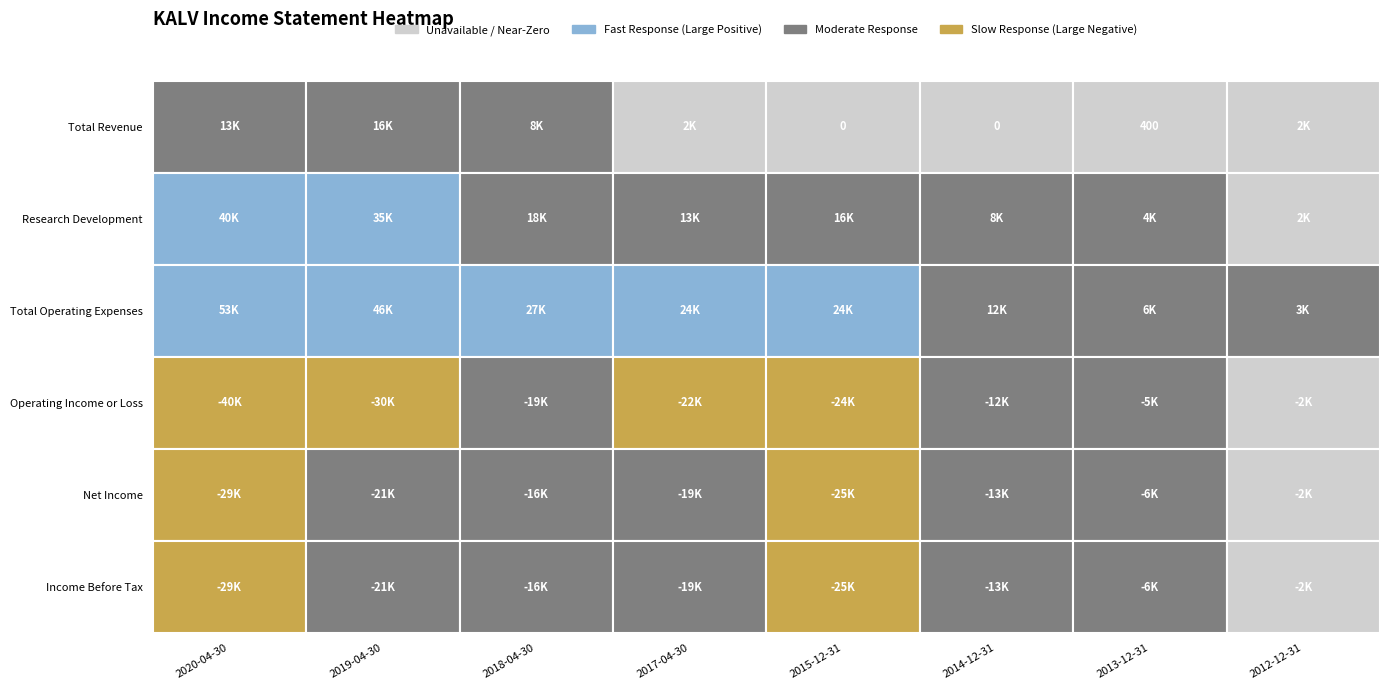

Where does the Total Revenue series first go above 1500?

2020-04-30